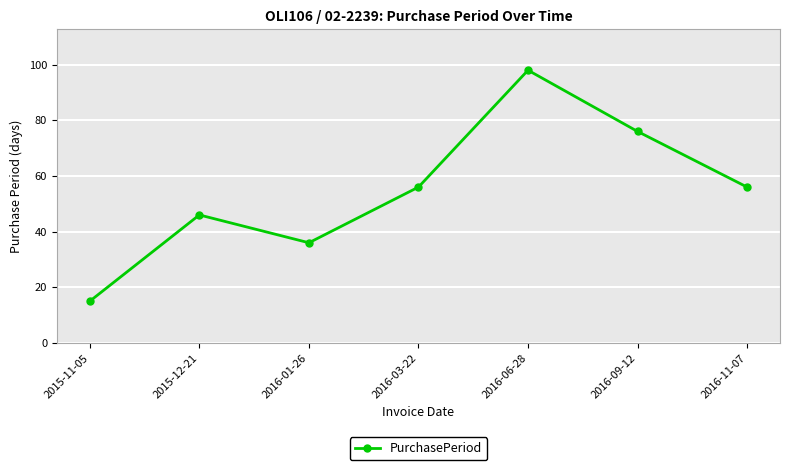

Does the chart have visible grid lines?

Yes